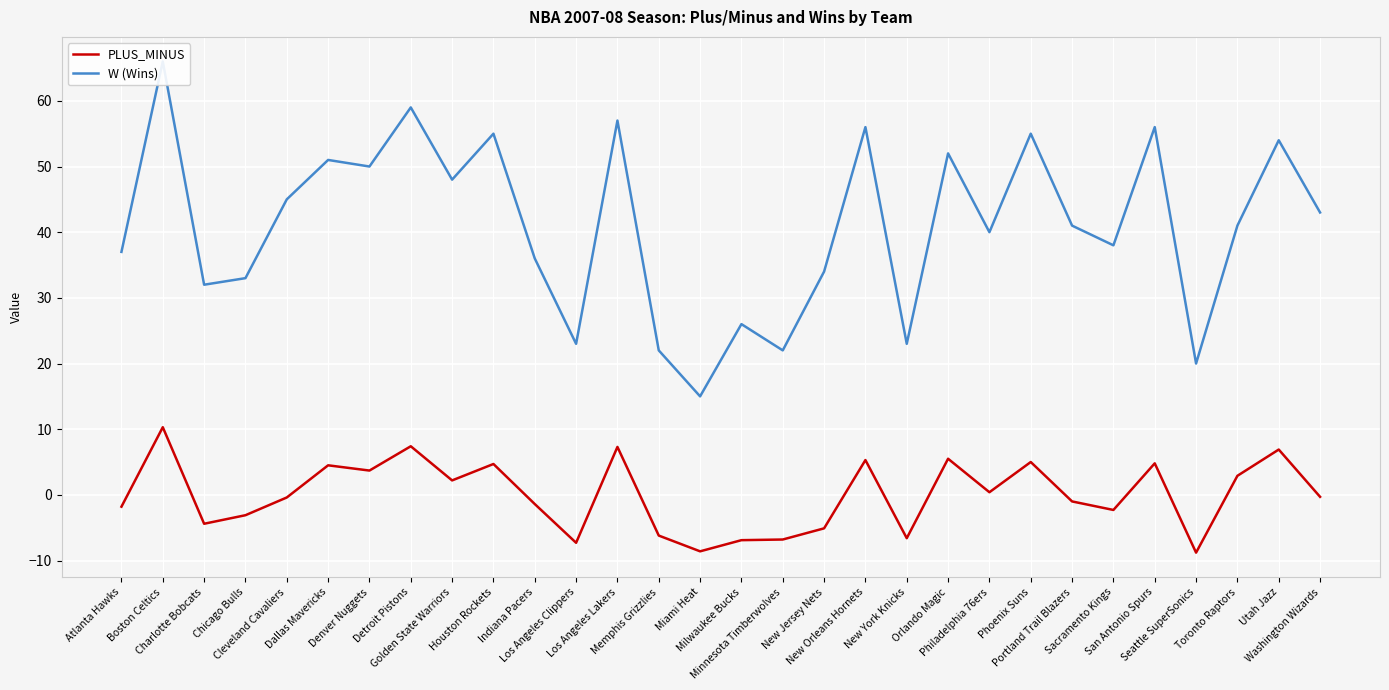

True or false: W (Wins) and PLUS_MINUS intersect in this chart.

False